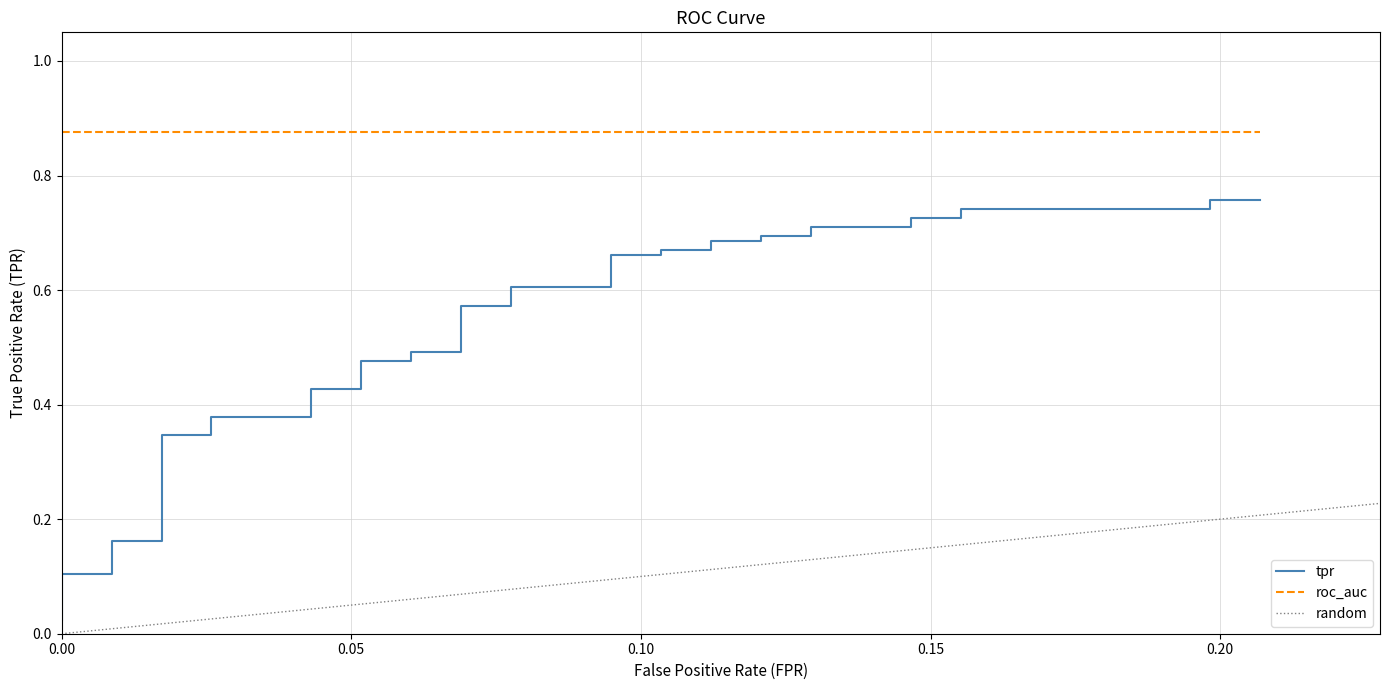

Reading right to left, transcribe all the data shown in this chart.

0.8	0.8	0.7	0.7	0.7	0.7	0.7	0.7	0.7	0.7	0.7	0.7	0.7	0.7	0.7	0.7	0.6	0.6	0.6	0.6	0.5	0.5	0.5	0.5	0.4	0.4	0.4	0.4	0.3	0.3	0.2	0.2	0.1	0.1	0.1	0.1	0.1	0.1	0.0	0.0